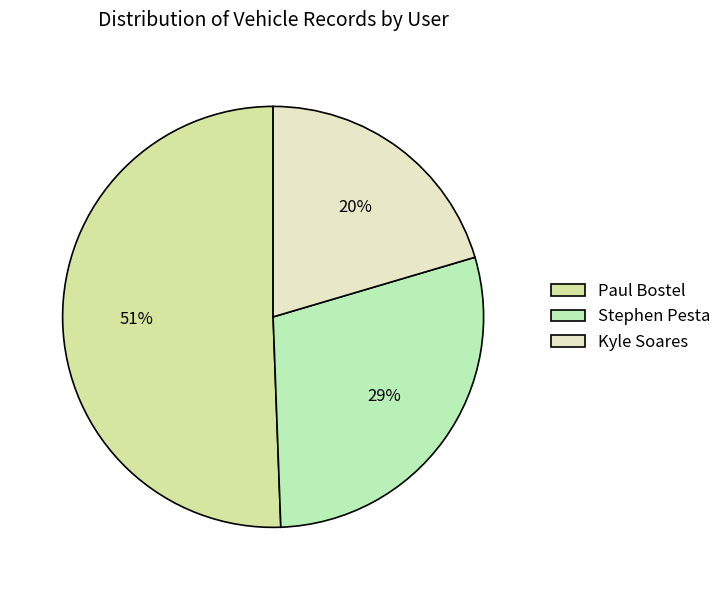

How many segments does this pie chart have?

3